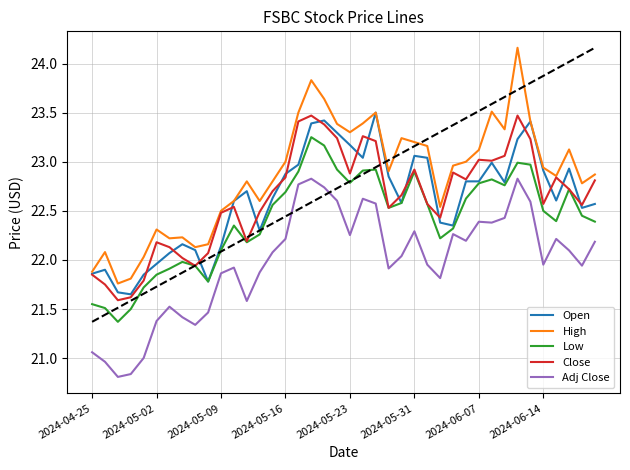

What is the sum of all Open values?

904.9